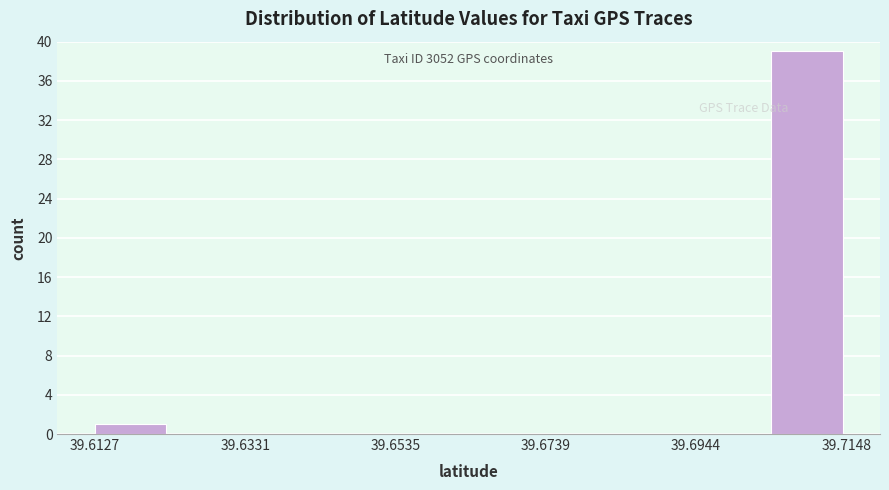

Around what value on the x-axis is the tallest bar? Give the approximate position of its centre, as read against the axis.

39.710